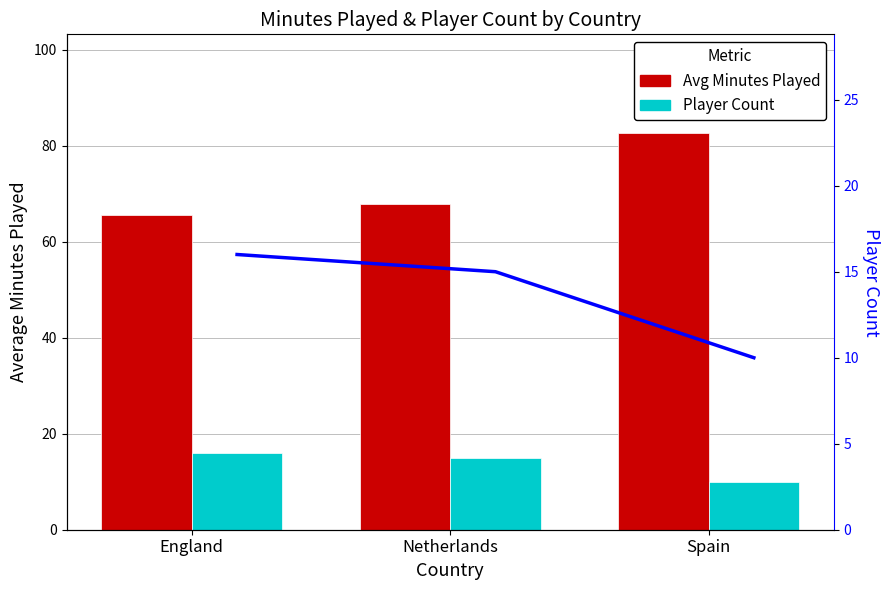

What is the label of the 2nd bar from the right?

Netherlands